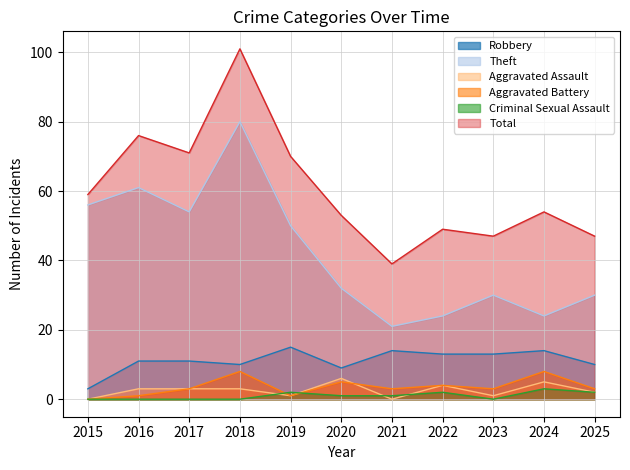

Reading right to left, transcribe all the data shown in this chart.

Robbery: 2025=10	2024=14	2023=13	2022=13	2021=14	2020=9	2019=15	2018=10	2017=11	2016=11	2015=3
Theft: 2025=30	2024=24	2023=30	2022=24	2021=21	2020=32	2019=50	2018=80	2017=54	2016=61	2015=56
Aggravated Assault: 2025=2	2024=5	2023=1	2022=4	2021=0	2020=6	2019=1	2018=3	2017=3	2016=3	2015=0
Aggravated Battery: 2025=3	2024=8	2023=3	2022=4	2021=3	2020=5	2019=1	2018=8	2017=3	2016=1	2015=0
Criminal Sexual Assault: 2025=2	2024=3	2023=0	2022=2	2021=1	2020=1	2019=2	2018=0	2017=0	2016=0	2015=0
Total: 2025=47	2024=54	2023=47	2022=49	2021=39	2020=53	2019=70	2018=101	2017=71	2016=76	2015=59